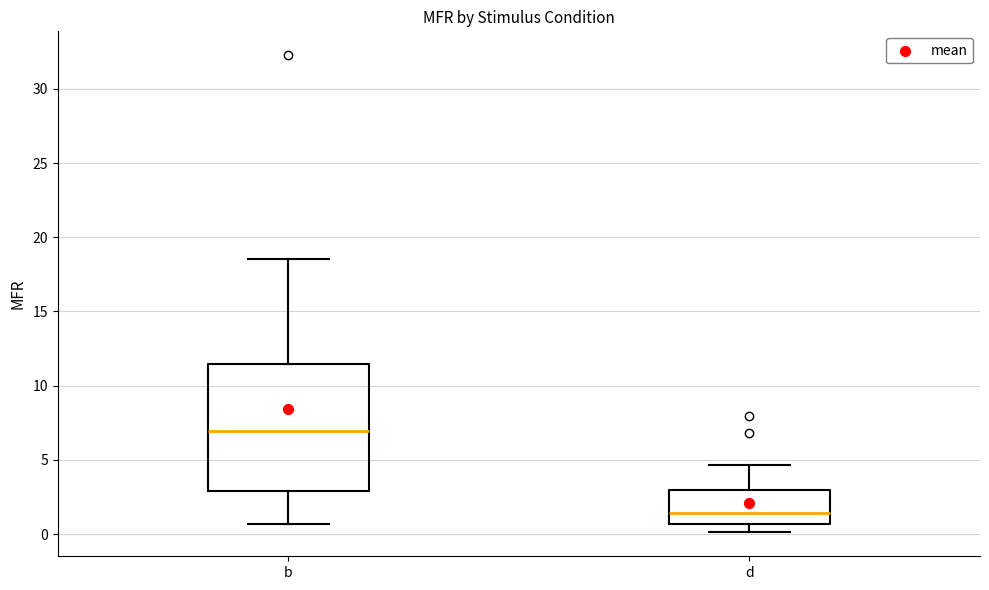

Reading left to right, transcribe this box plot: for each box, give where its median line is, the range the box spans, and where its two whiskers end, as read against the y-axis. The values are not printed on the chart, so give them approximately, as read against the axis.

b: median 7.0, box 3.0 to 11.5, whiskers 0.5 to 18.5
d: median 1.5, box 0.5 to 3.0, whiskers 0.0 to 4.5